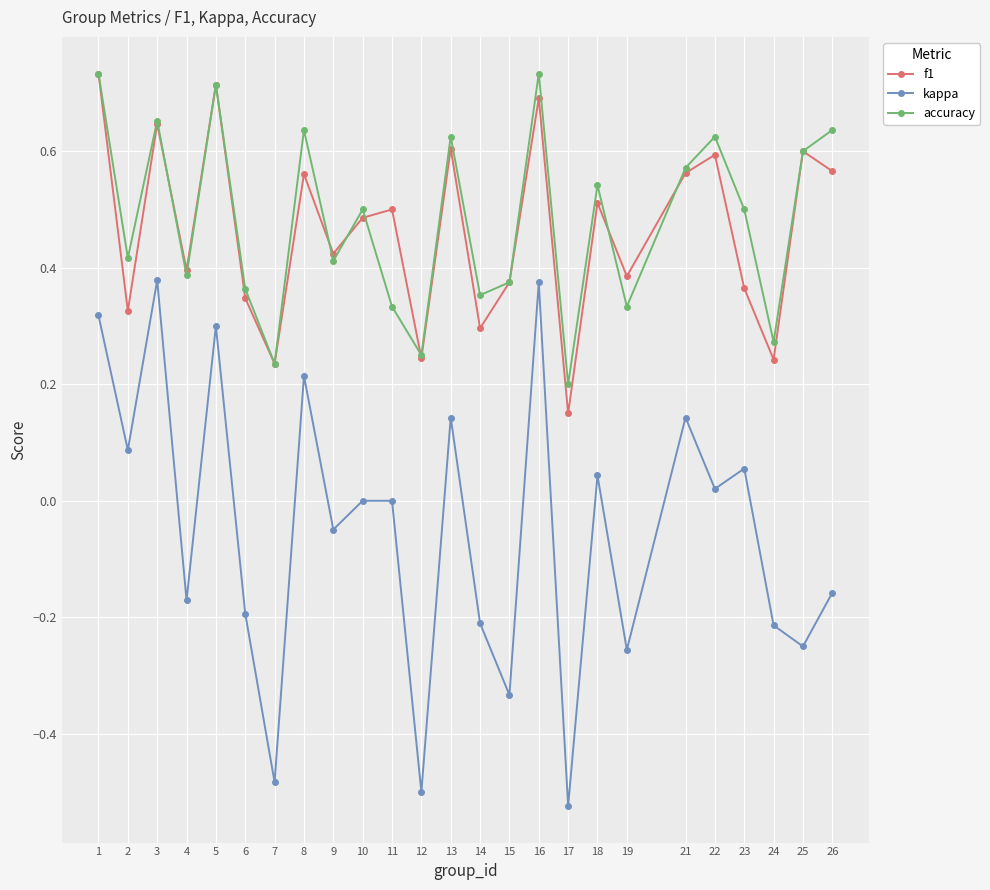

Which category has the highest value in the f1 series?

1